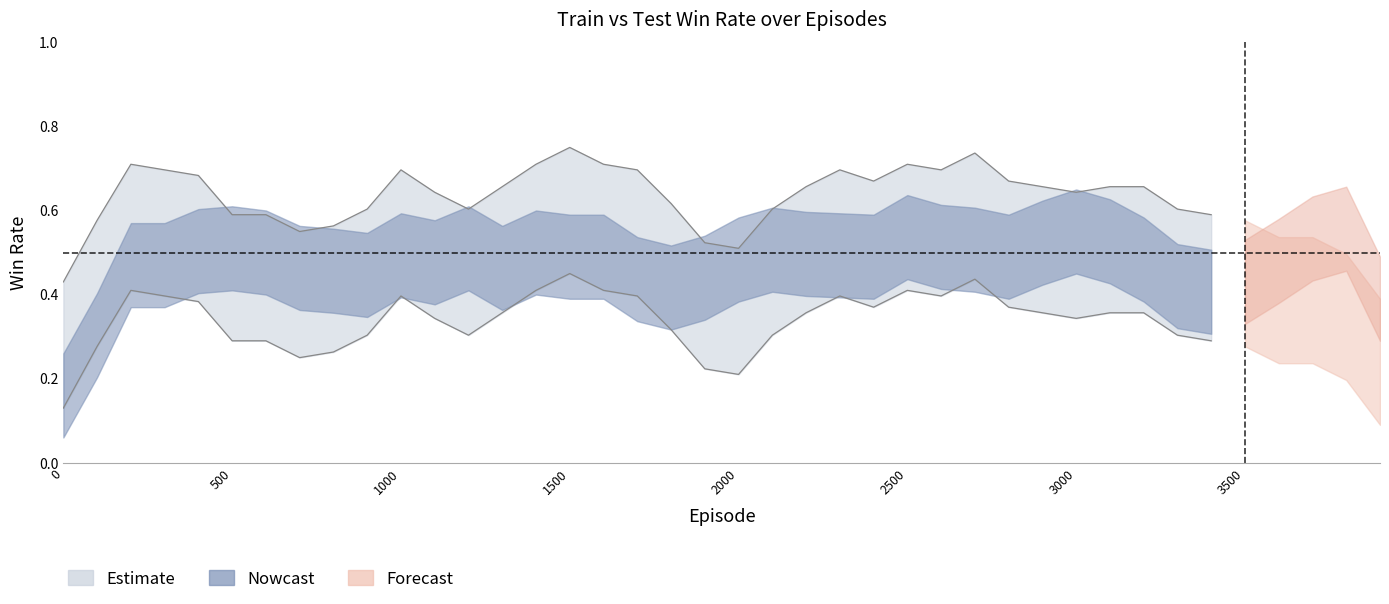

True or false: train_win_rate has a value of 0.2 at 2900.

False